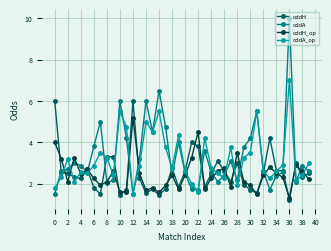

What is the difference between the maximum and second lowest values in the oddA series?

8.5